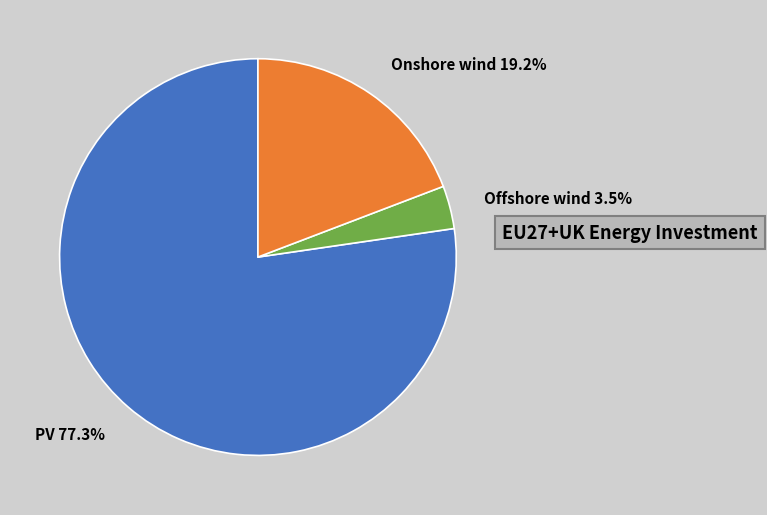

To the nearest percent, what is the difference between the largest and smallest slice percentages?

74%